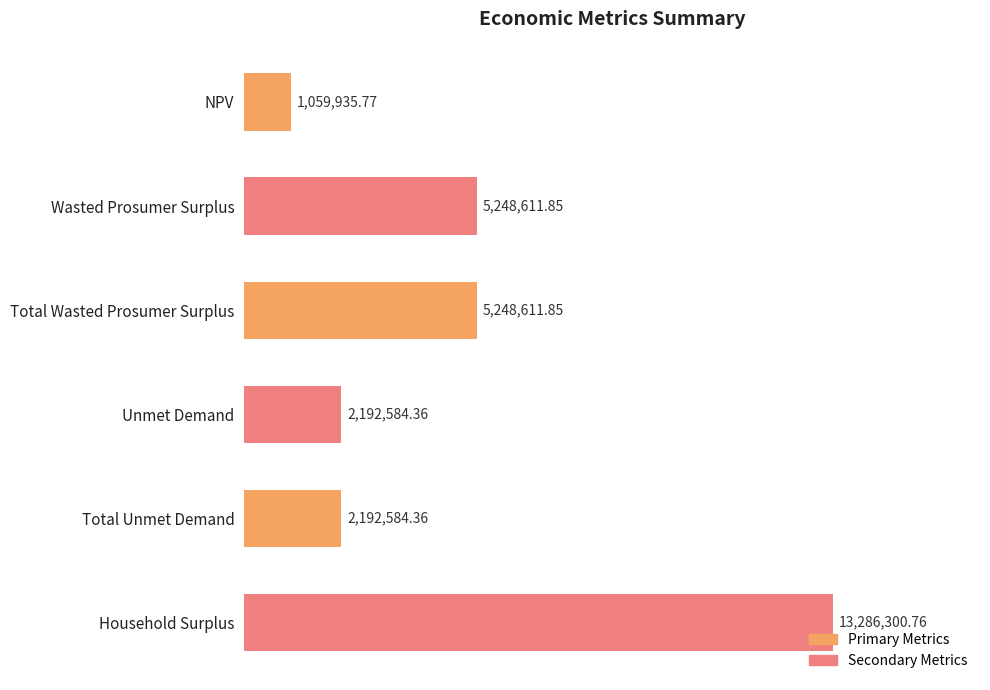

How many values exceed 5248611?

3